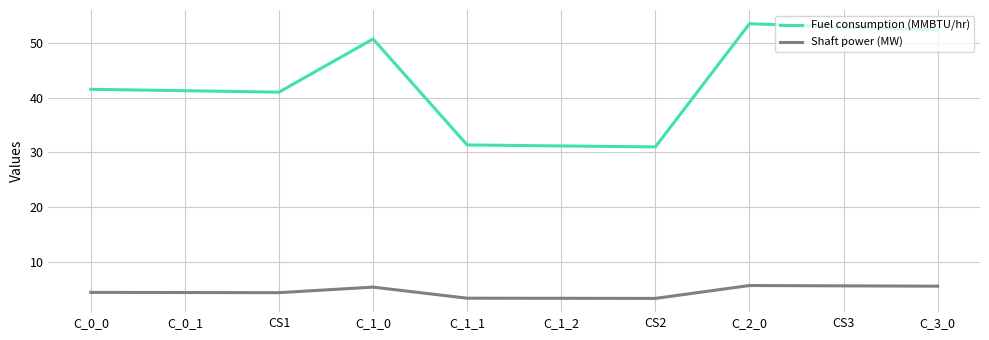

What is the difference between the highest and lowest values at CS3?

47.5